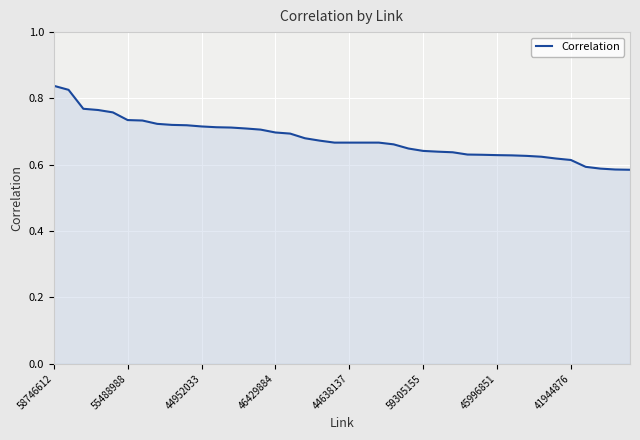

What is the difference between the maximum and minimum values?

0.3